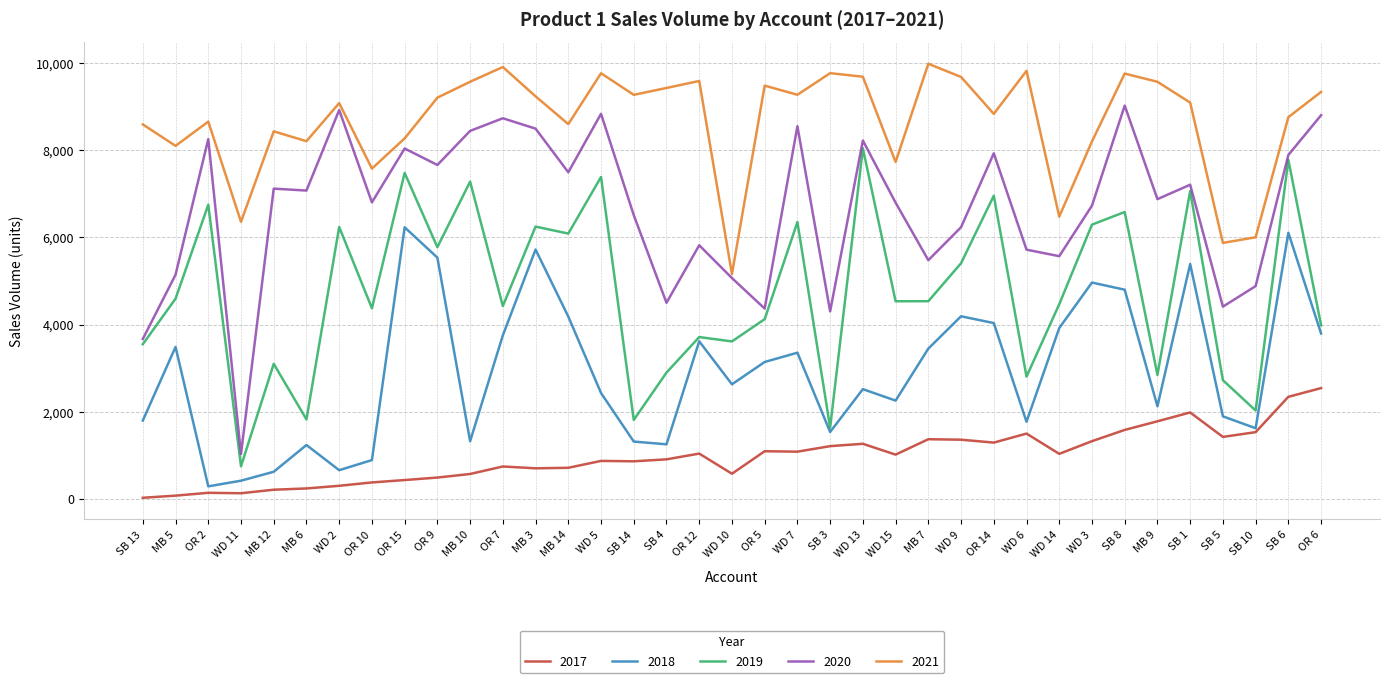

How many lines are shown in the chart?

5